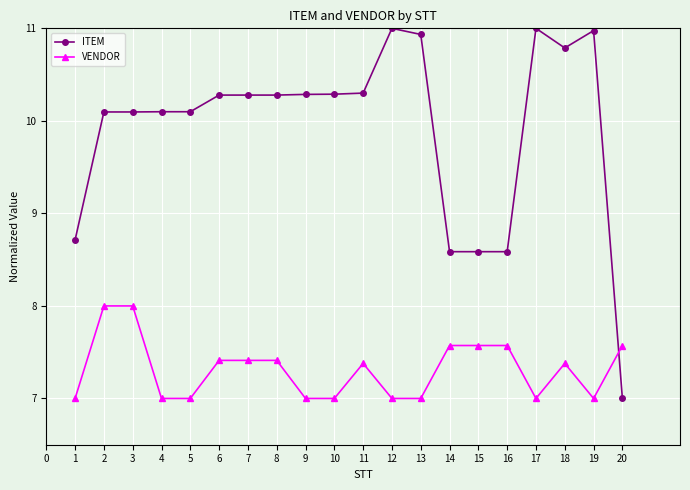

What are all the series names shown in the legend?

ITEM, VENDOR